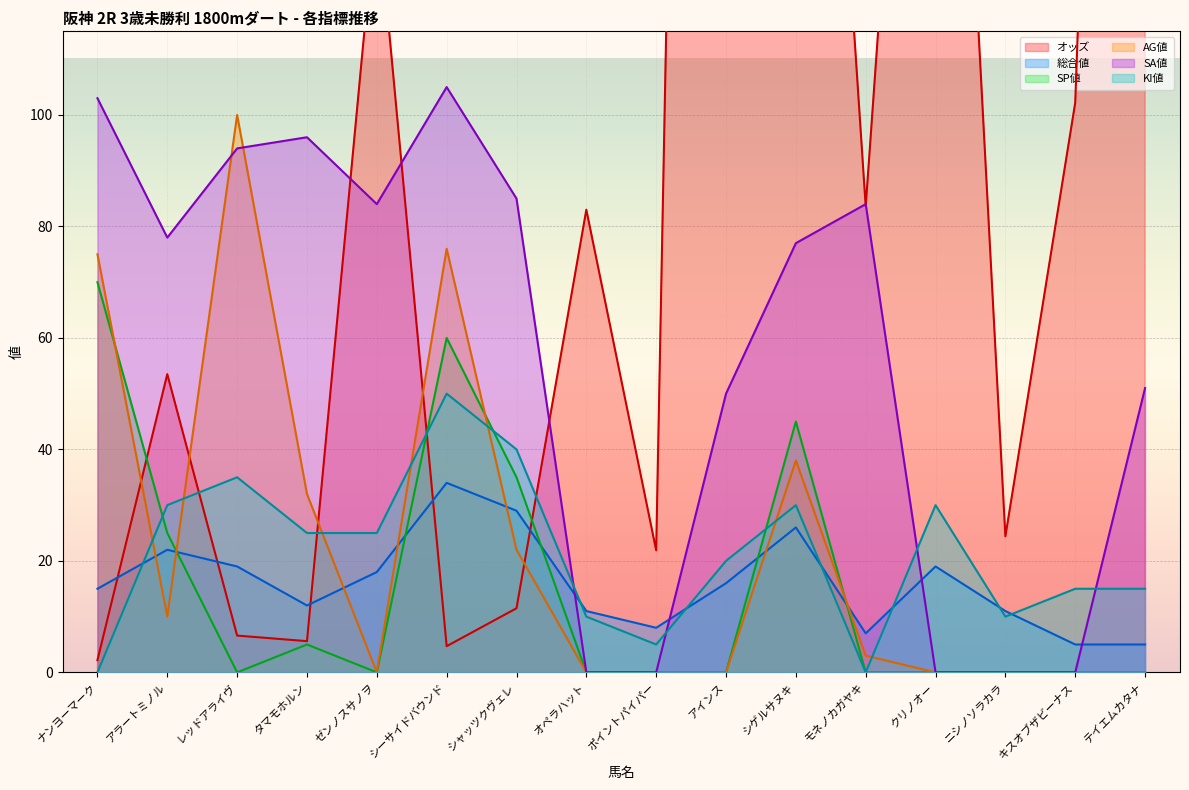

Where is SA値 nearest to the value 52?

テイエムカタナ